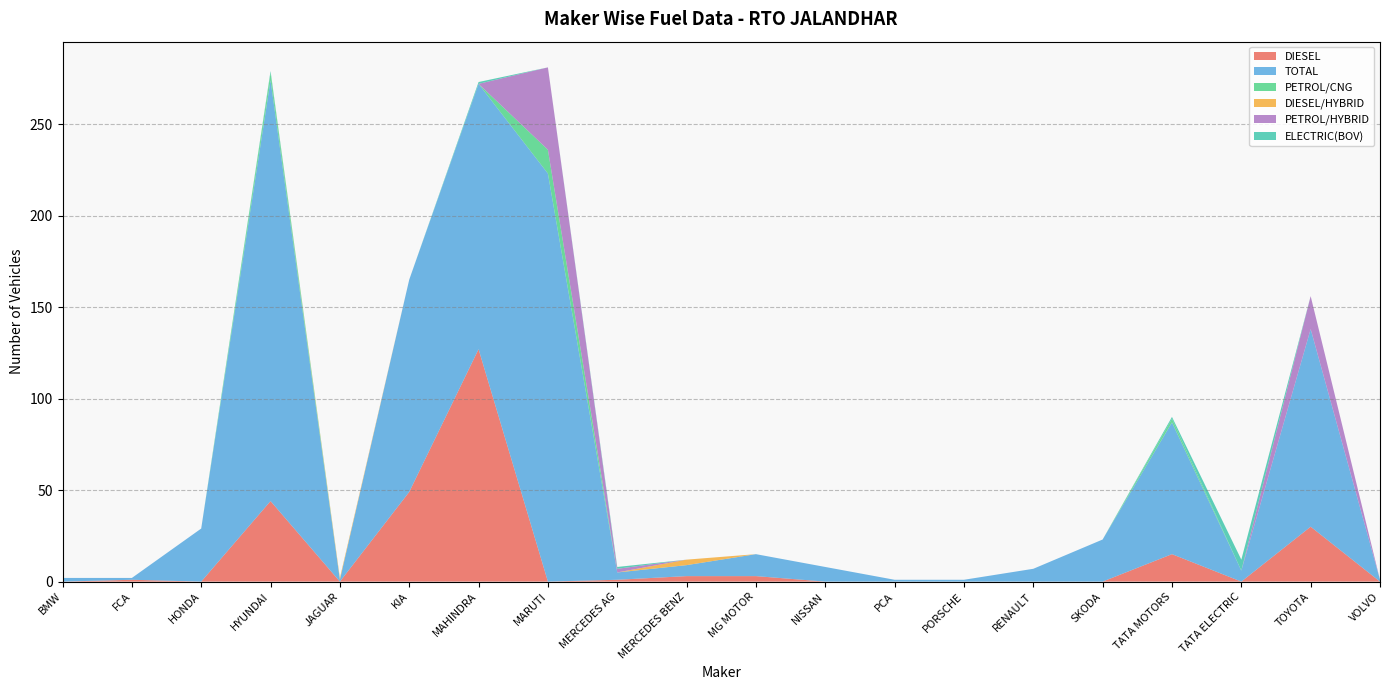

Reading left to right, list all the values displayed in this chart.

DIESEL: 0	1	0	44	0	49	127	0	1	3	3	0	0	0	0	0	15	0	30	0
TOTAL: 2	1	29	230	1	116	145	223	4	6	12	8	1	1	7	23	72	6	108	1
PETROL/CNG: 0	0	0	4	0	0	0	13	0	0	0	0	0	0	0	0	2	0	0	0
DIESEL/HYBRID: 0	0	0	0	1	0	0	0	0	3	0	0	0	0	0	0	0	0	0	0
PETROL/HYBRID: 0	0	0	0	0	0	0	45	2	0	0	0	0	0	0	0	0	0	18	0
ELECTRIC(BOV): 0	0	0	1	0	0	1	0	1	0	0	0	0	0	0	0	1	6	0	0